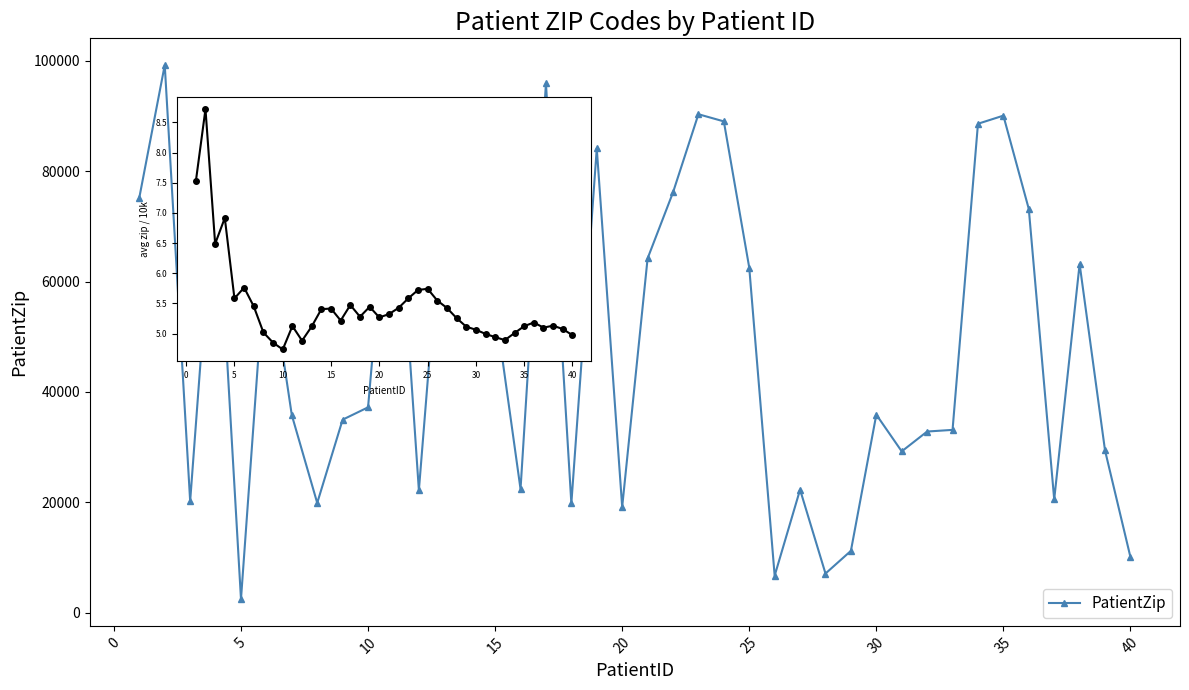

How many lines are shown in the chart?

1